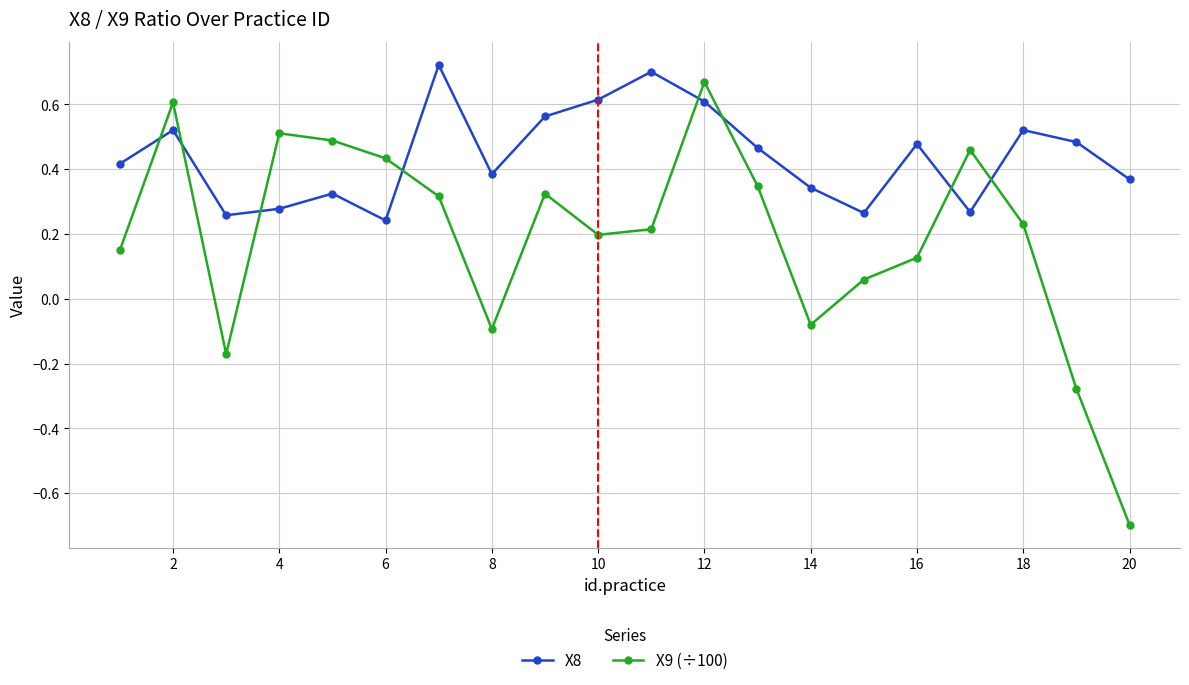

Which series has the largest range (max minus min)?

X9 (÷100)